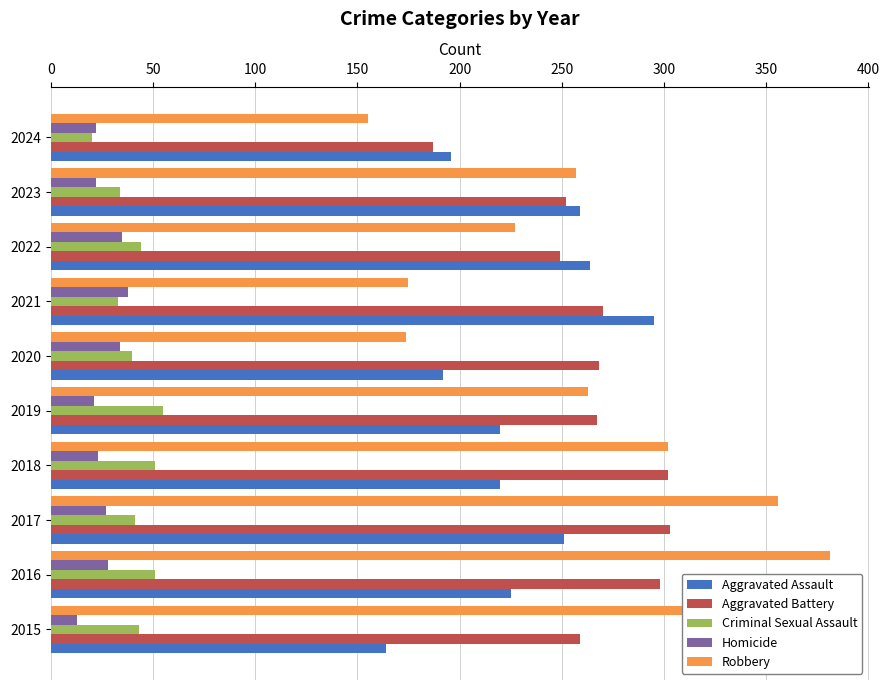

What is the sum of all Homicide values?

263